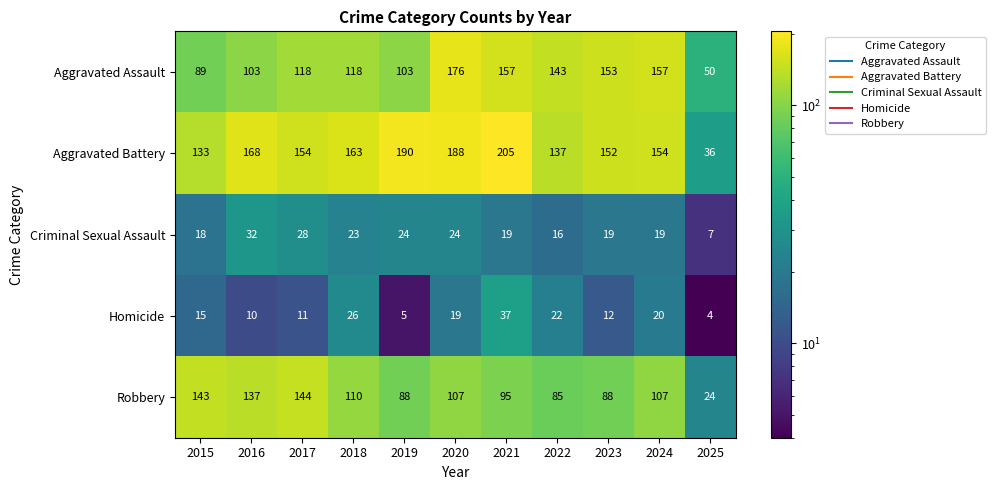

True or false: Aggravated Assault has a value of 157 at 2021.

True